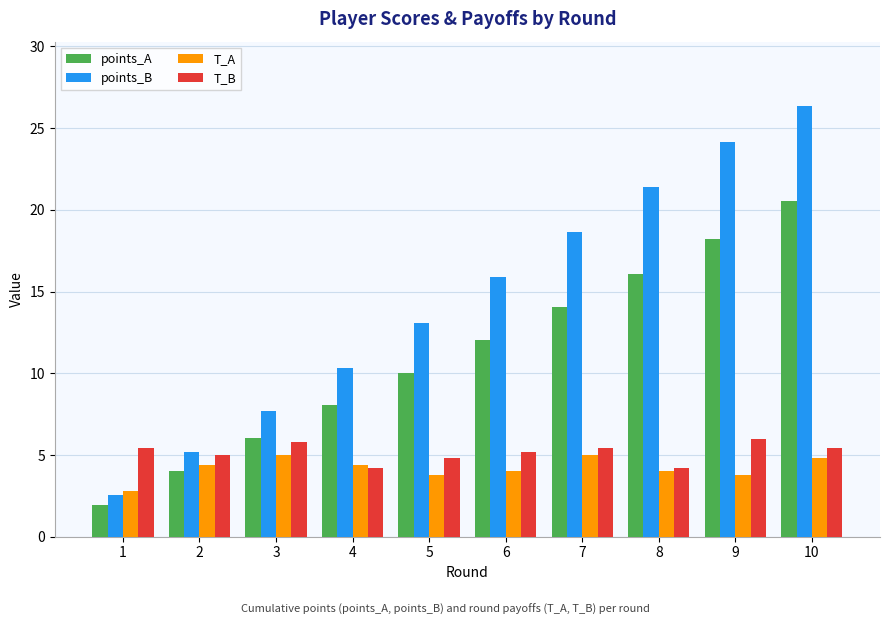

Which category has the highest value across all series?

10